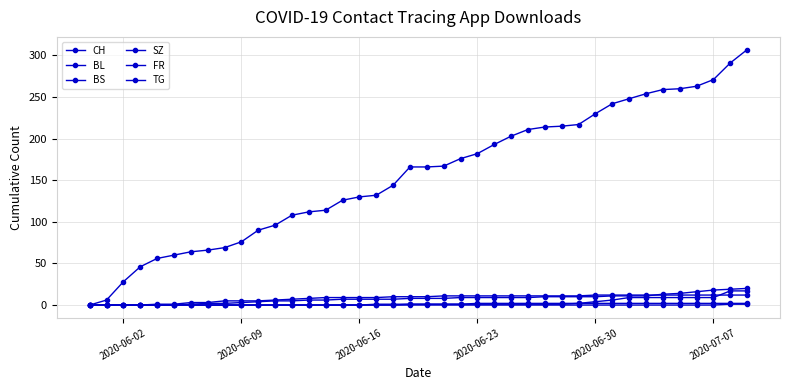

How many categories are shown in the chart?

40